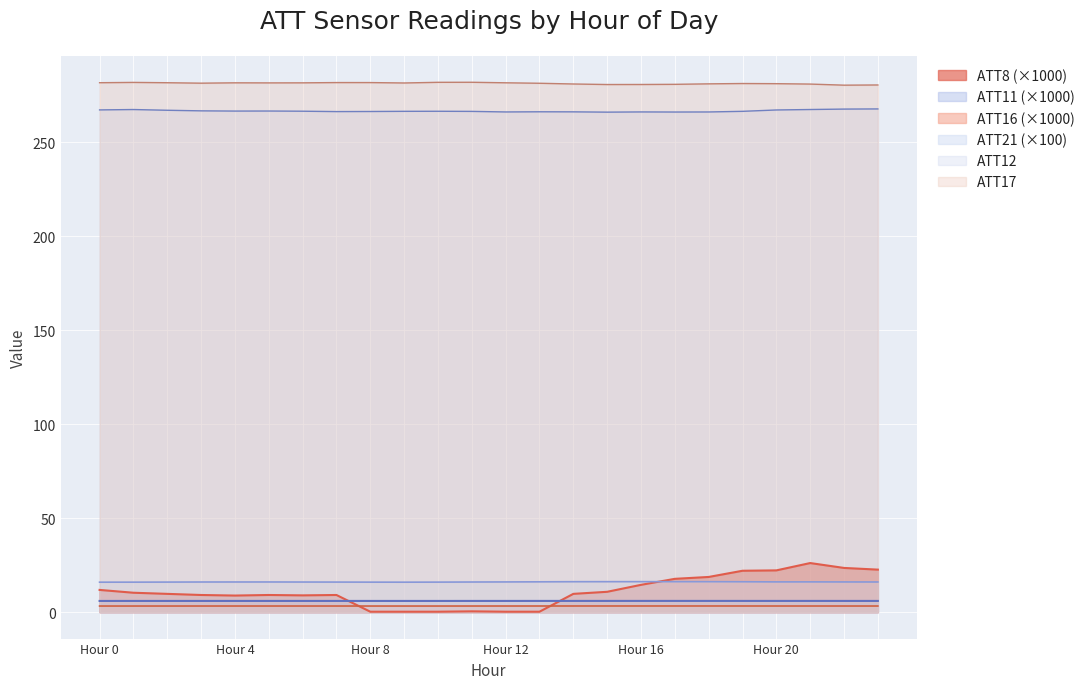

True or false: ATT12 has a value of 464.7 at 2.

False